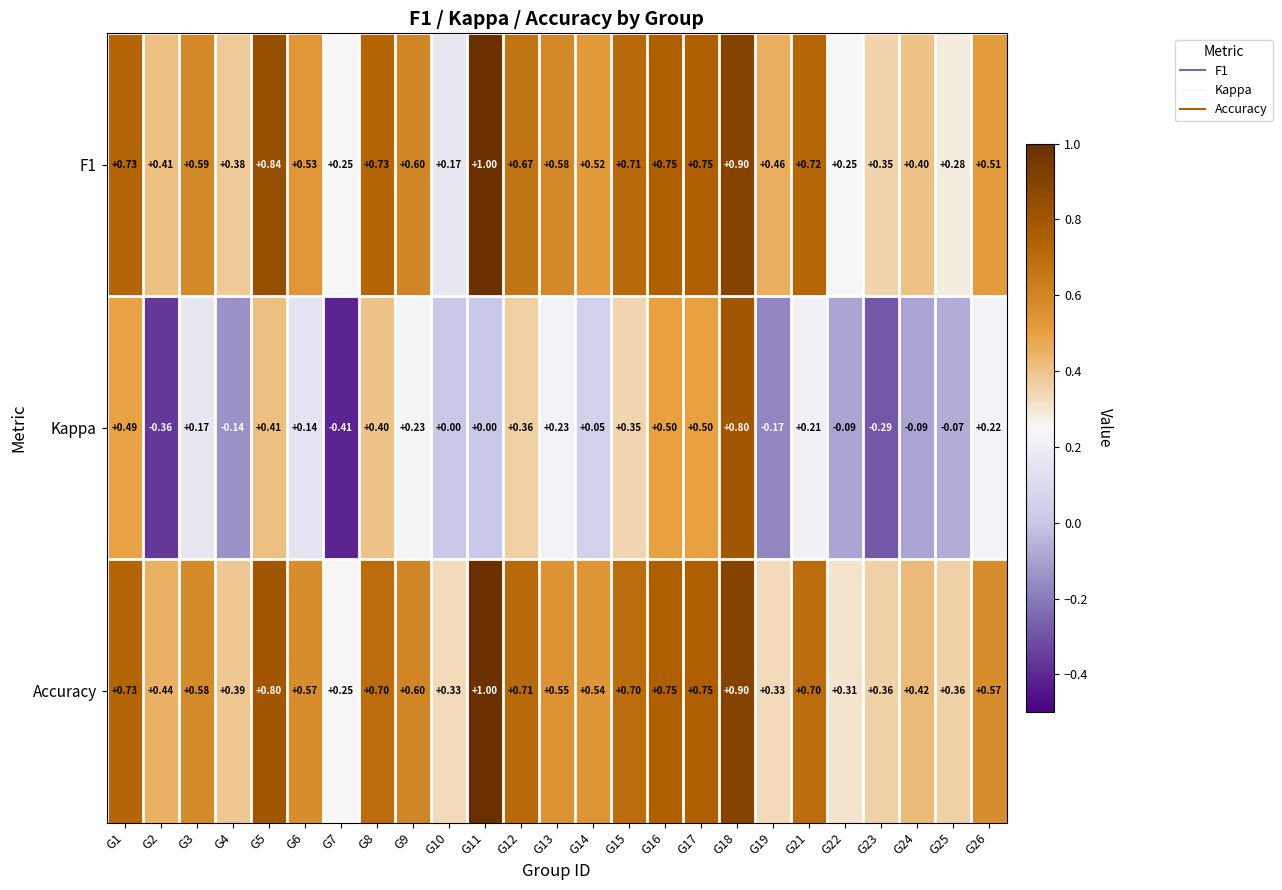

Is the value of Accuracy at G14 greater than the value of Kappa at G10?

Yes